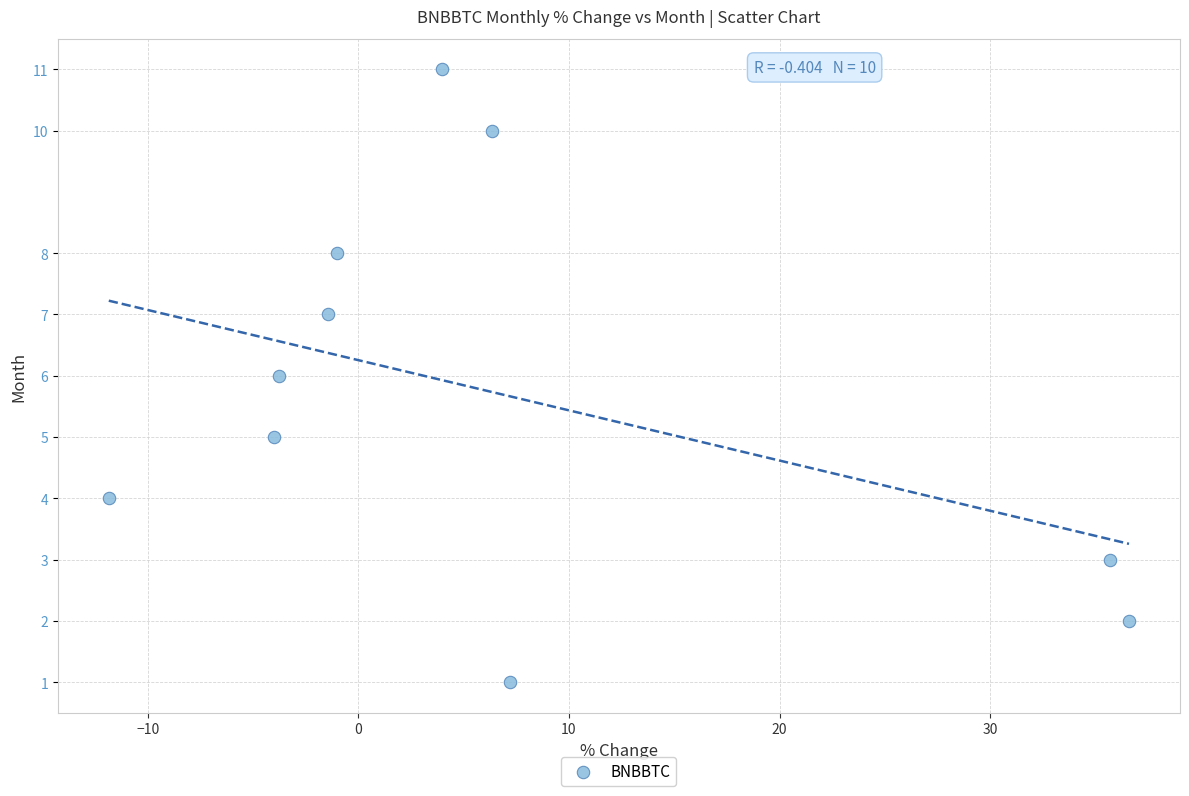

What is the average Y value?

6